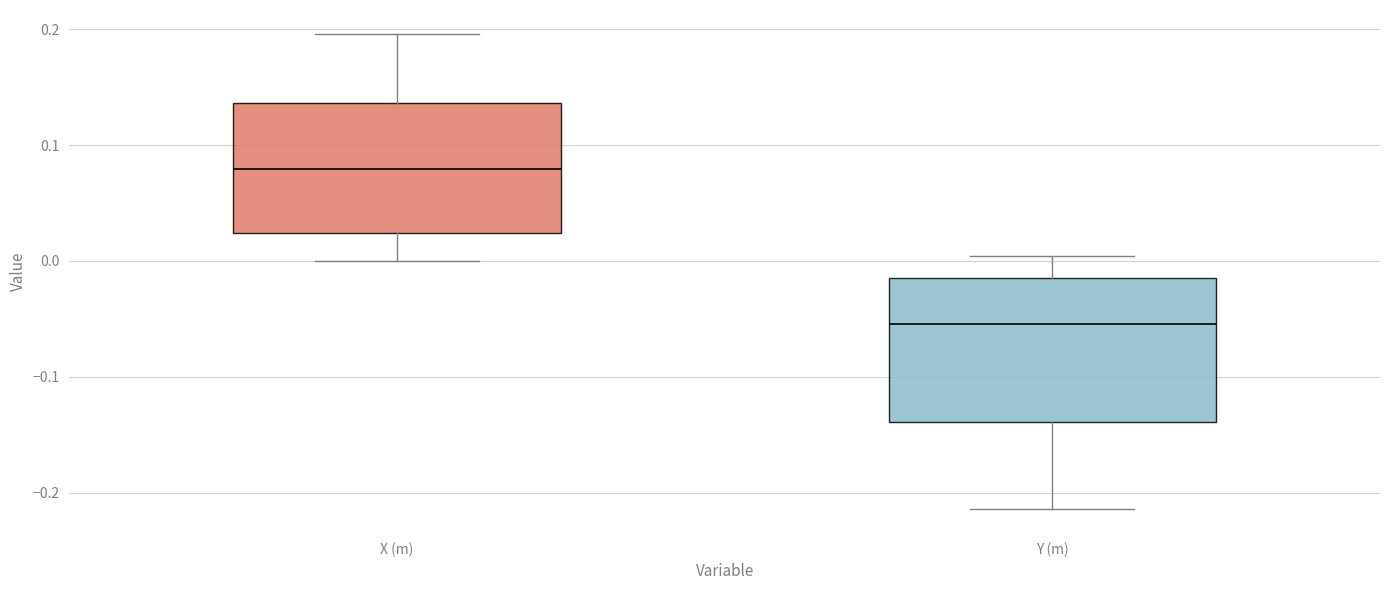

Where is the upper edge of the box for X (m) on the y-axis? The values are not printed on the chart, so give them approximately, as read against the axis.

0.14